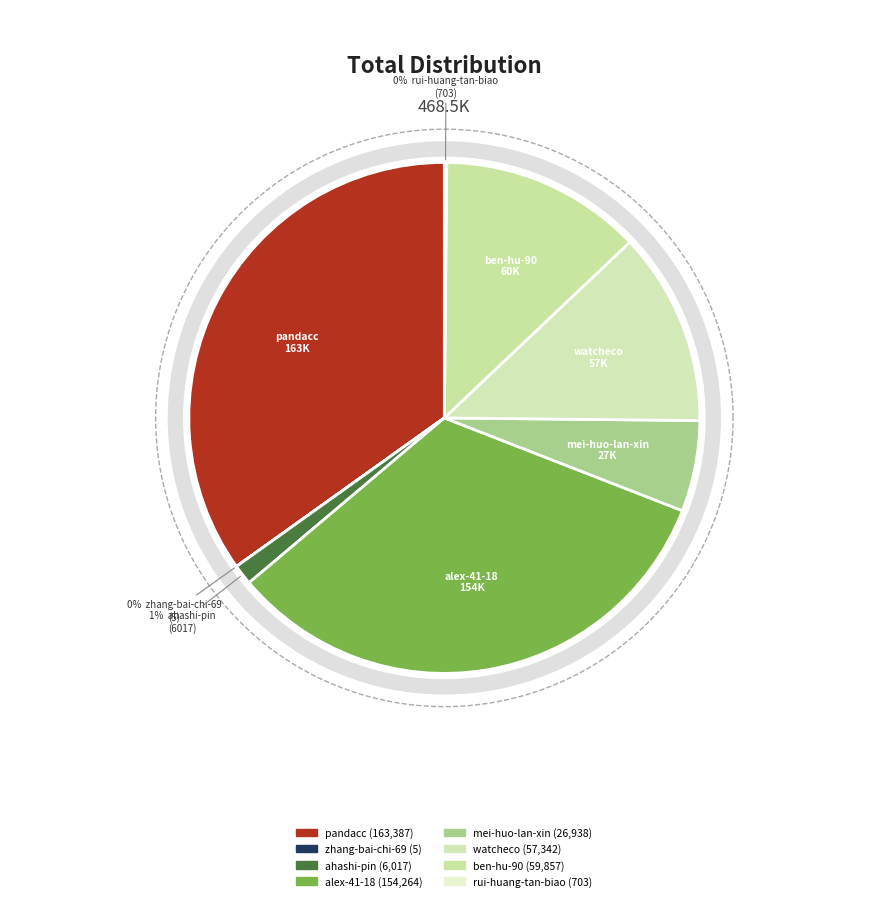

What percentage do pandacc and rui-huang-tan-biao together represent?

35.0%